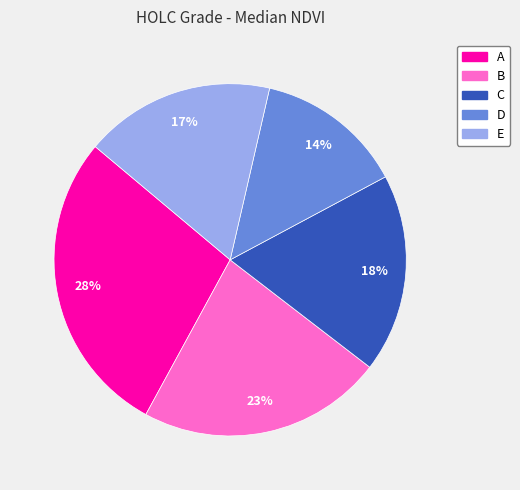

Does any single category account for the majority?

No